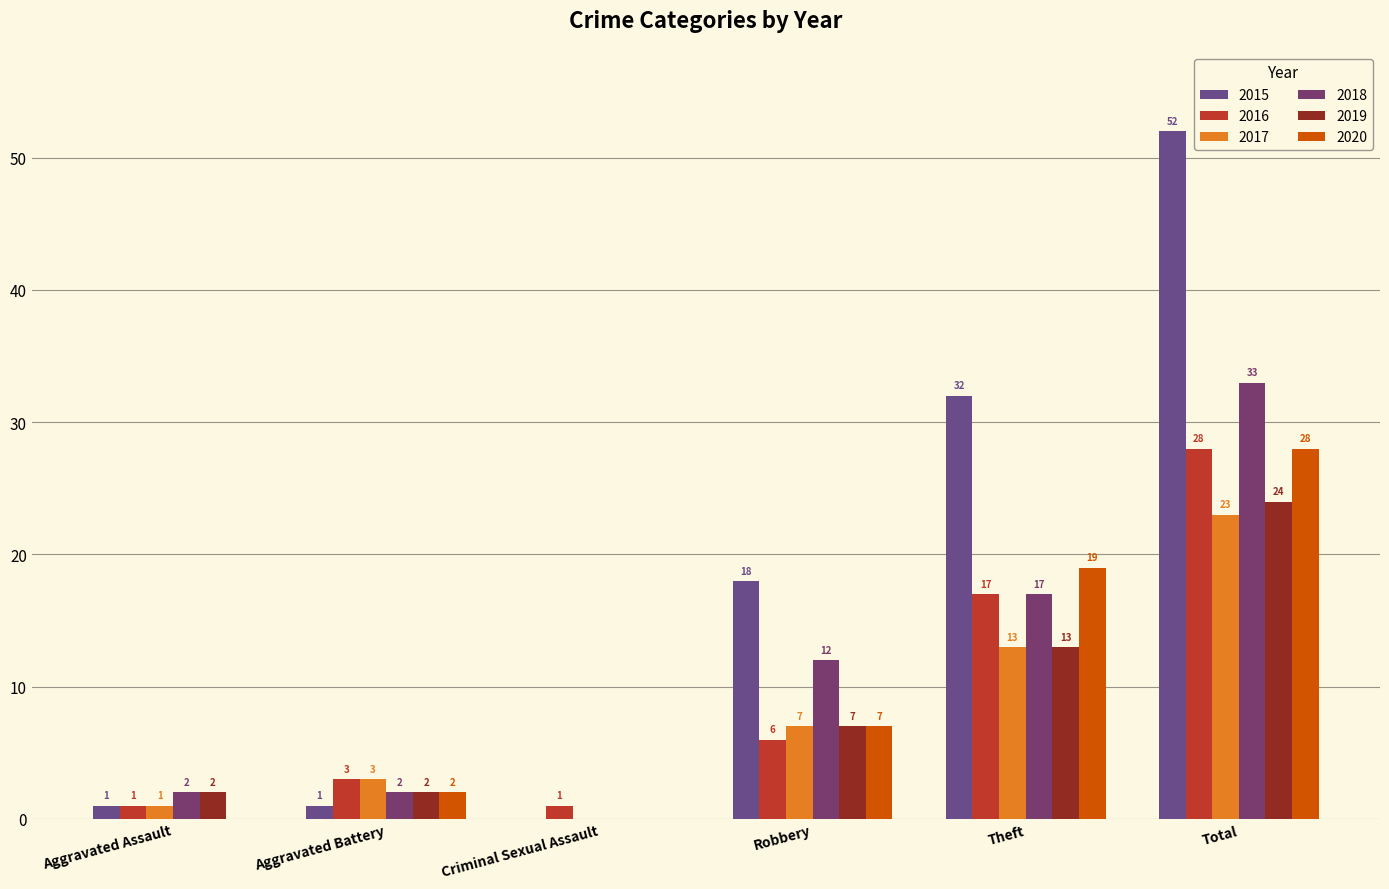

How many values in 2017 are above zero?

5